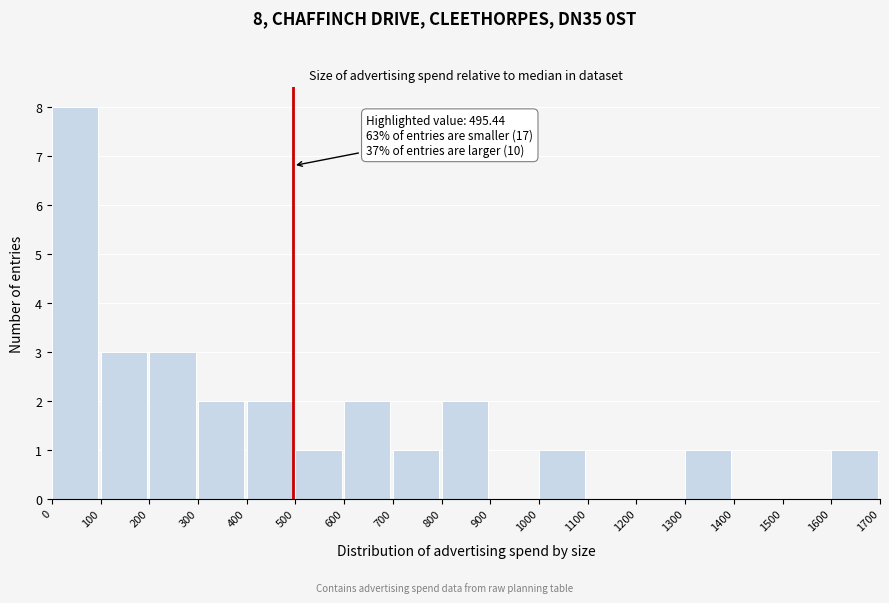

Over which range of the x-axis is the bar tallest?

0 to 100